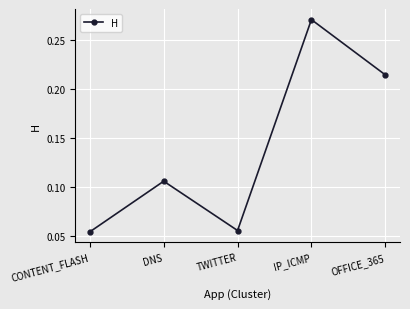

Count the number of categories in the chart.

5